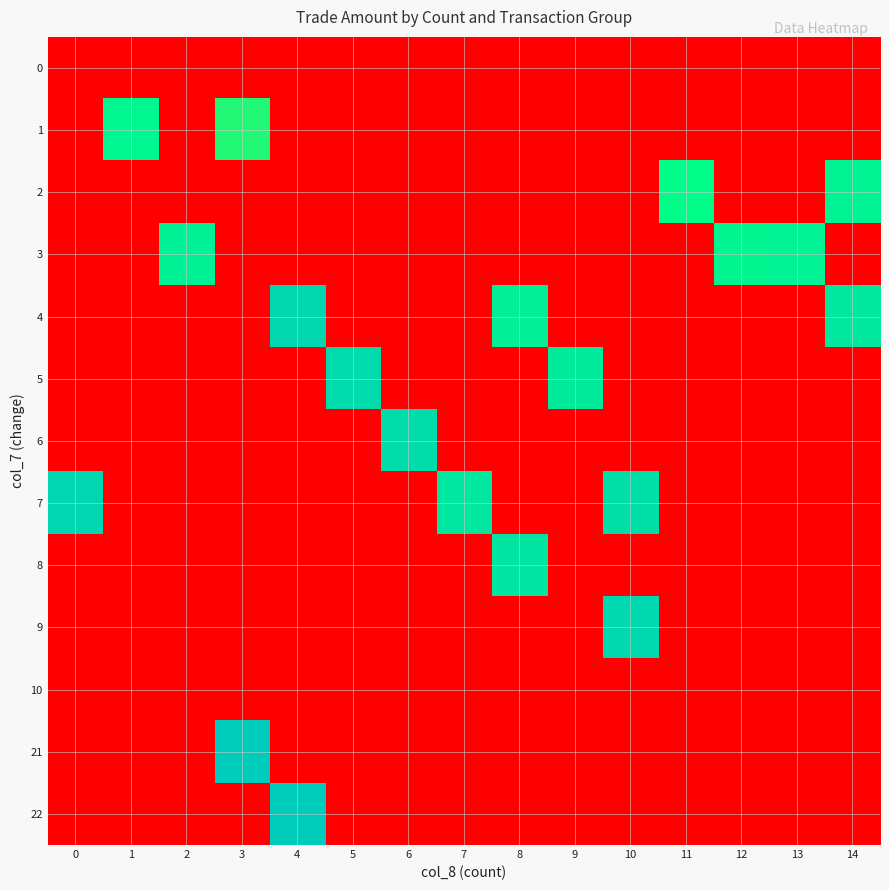

Rank the series by their maximum value, from lowest to highest.

0, 10, 1, 2, 3, 8, 6, 5, 9, 4, 7, 22, 21